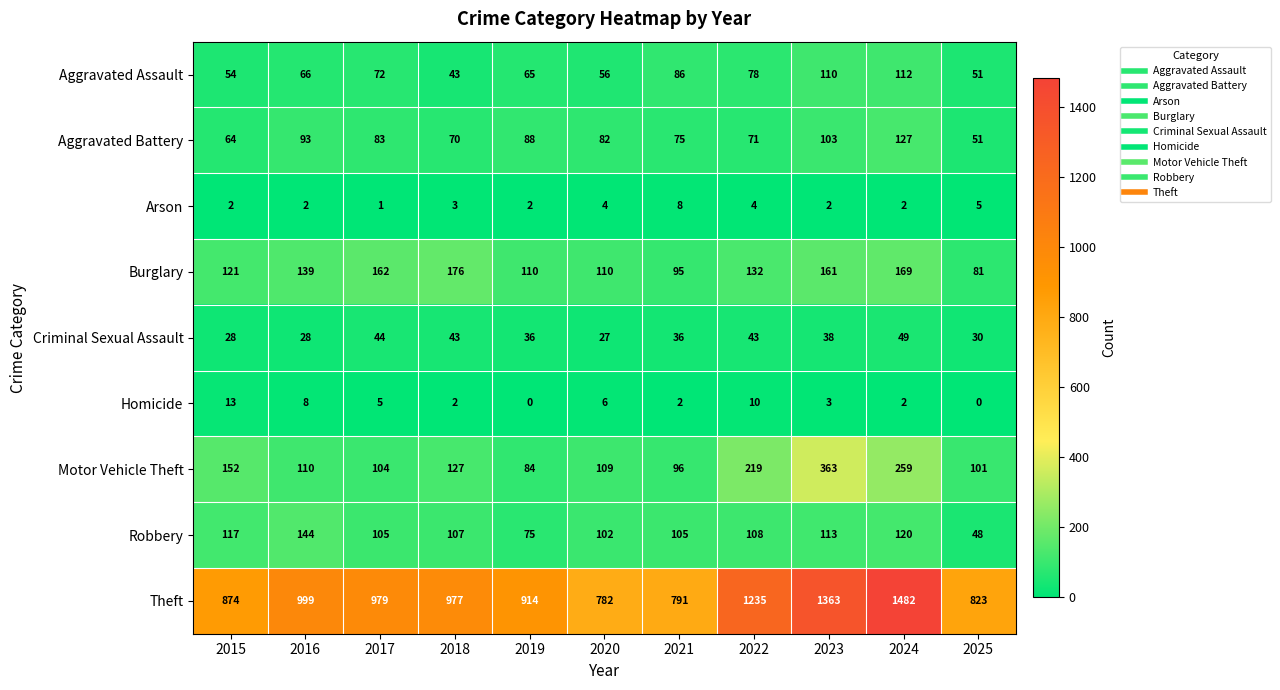

Which series has the largest total across all categories?

Theft